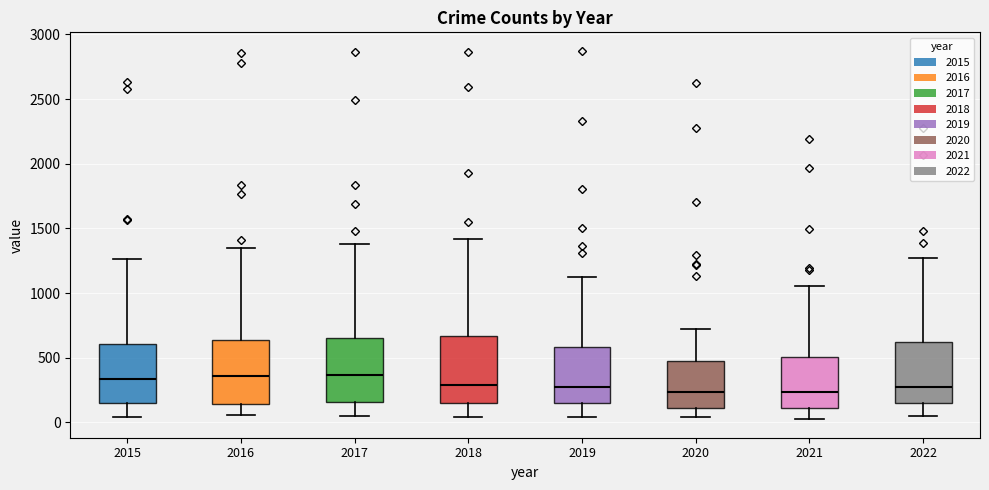

Reading left to right, transcribe this box plot: for each box, give where its median line is, the range the box spans, and where its two whiskers end, as read against the y-axis. The values are not printed on the chart, so give them approximately, as read against the axis.

2015: median 350, box 150 to 600, whiskers 50 to 1250
2016: median 350, box 150 to 650, whiskers 50 to 1350
2017: median 350, box 150 to 650, whiskers 50 to 1400
2018: median 300, box 150 to 650, whiskers 50 to 1400
2019: median 250, box 150 to 600, whiskers 50 to 1150
2020: median 250, box 100 to 500, whiskers 50 to 700
2021: median 250, box 100 to 500, whiskers 0 to 1050
2022: median 300, box 150 to 600, whiskers 50 to 1250